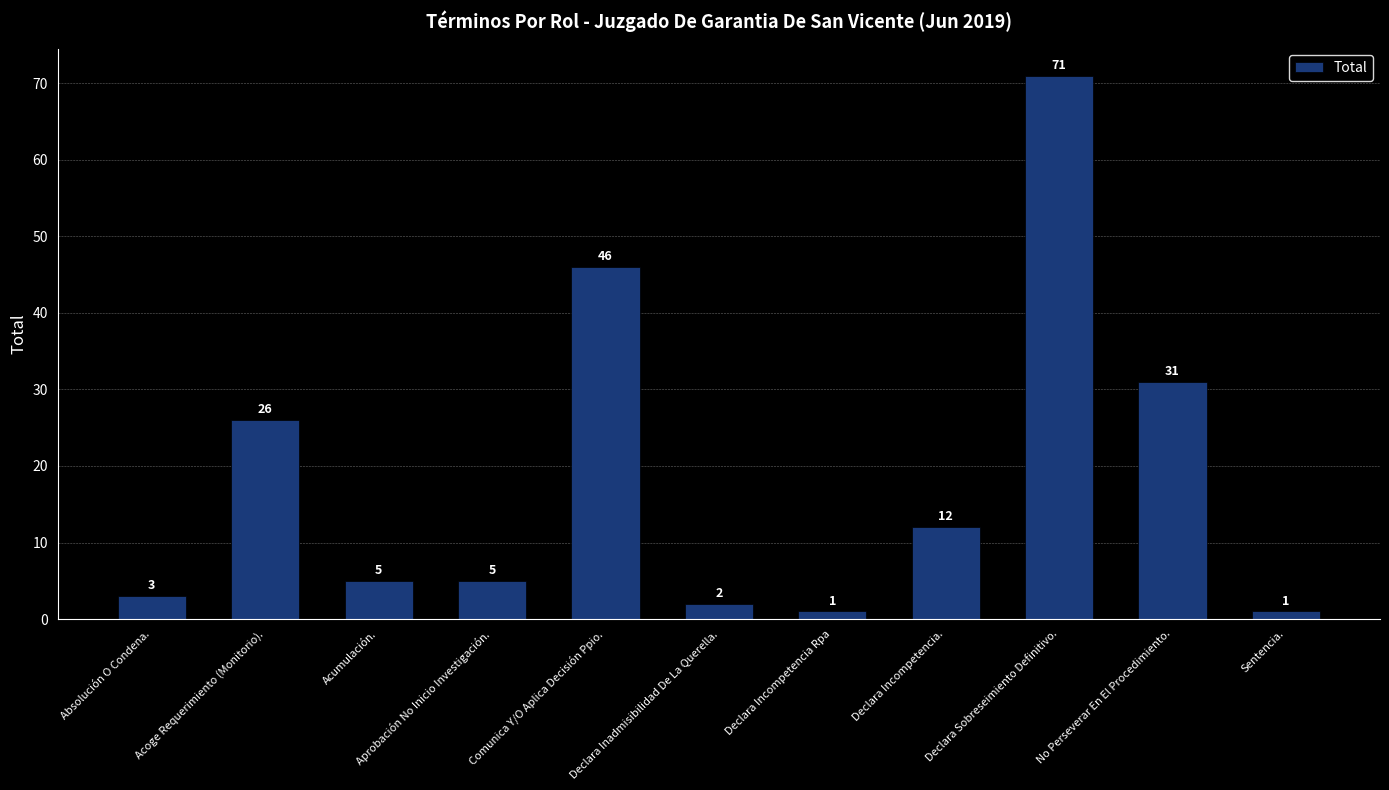

How many values are below 5?

4